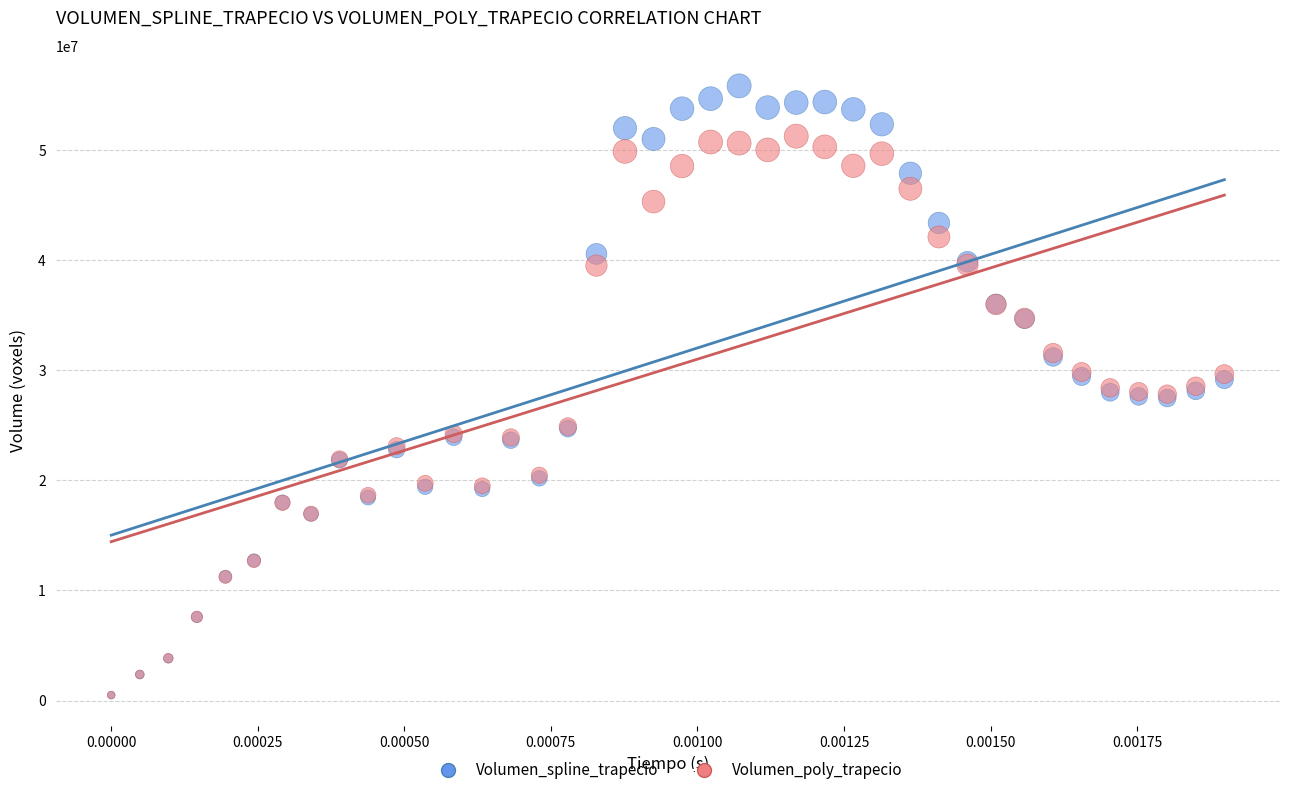

What are all the series names shown in the legend?

Volumen_spline_trapecio, Volumen_poly_trapecio